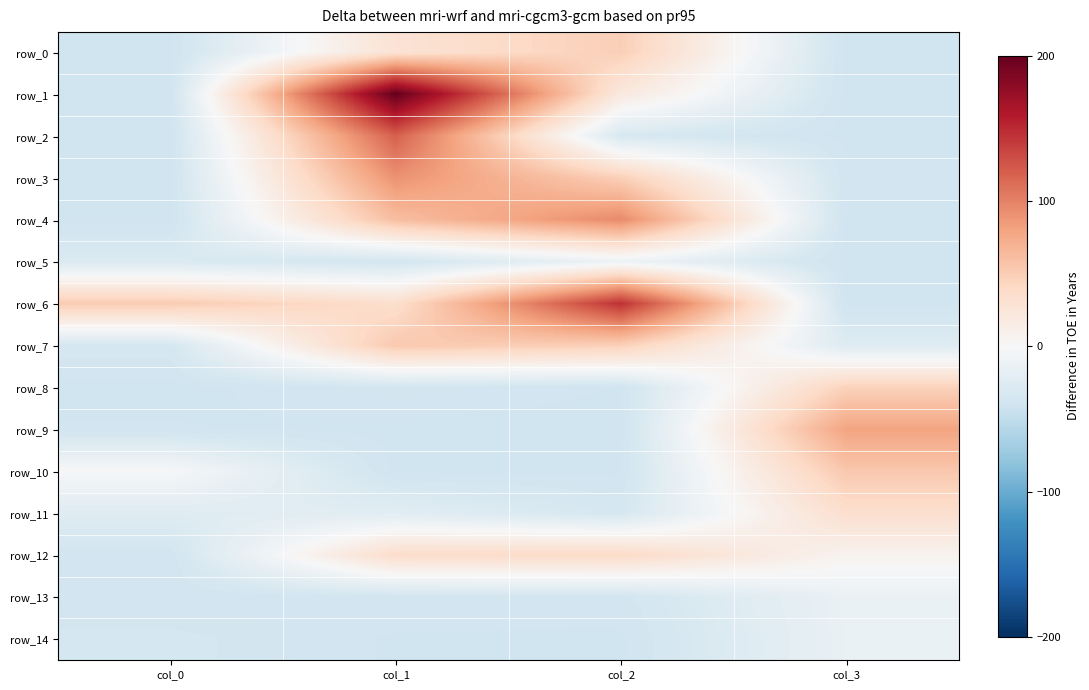

How many categories are shown in the chart?

4